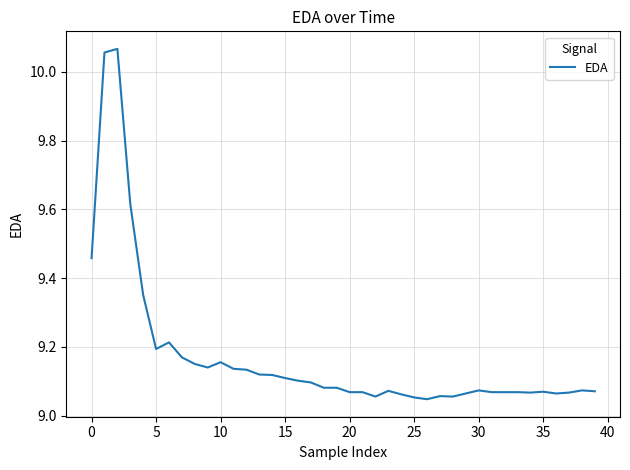

What is the difference between the maximum and minimum values?

1.0